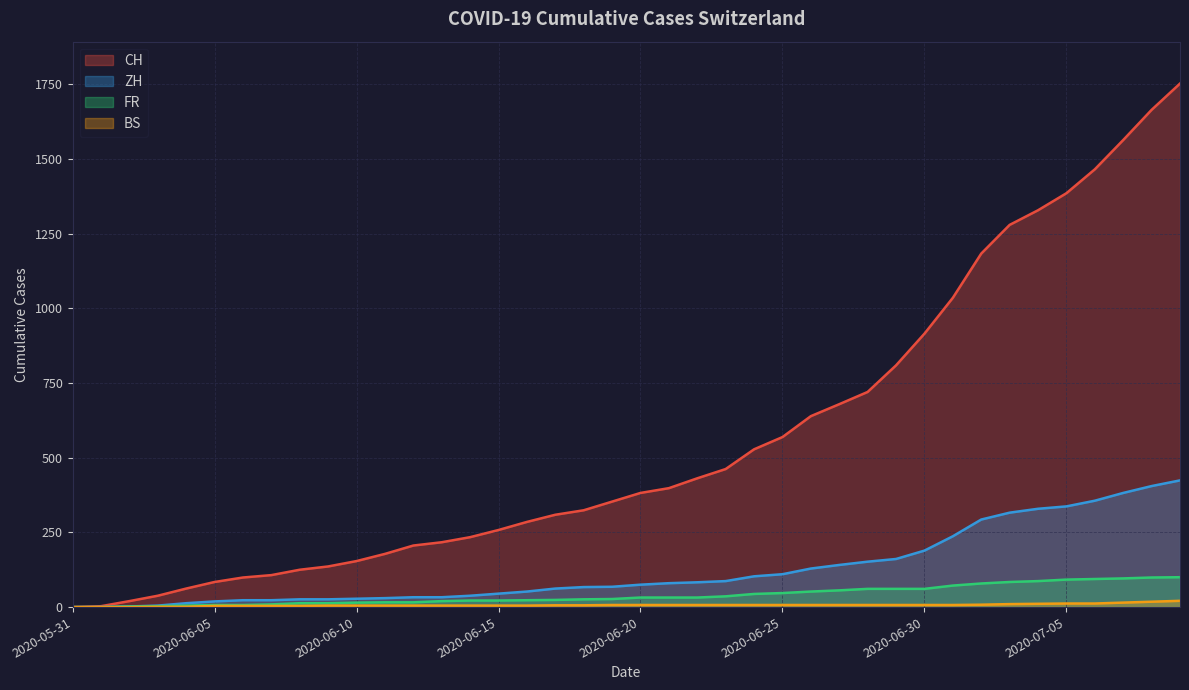

The value of ZH at 2020-06-02 is 3. True or false?

False